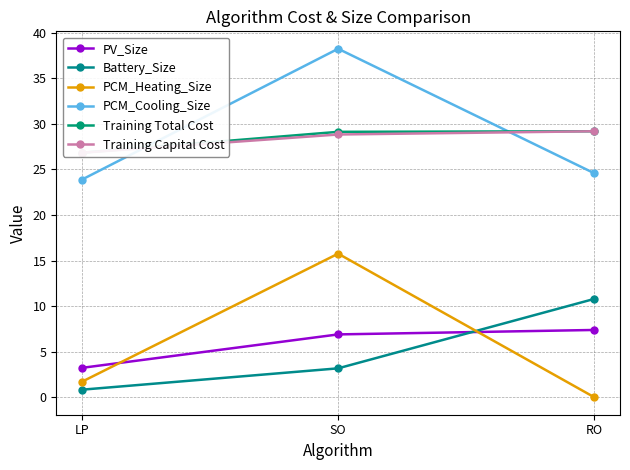

Reading left to right, list all the values displayed in this chart.

PV_Size: LP=3.2	SO=6.9	RO=7.4
Battery_Size: LP=0.8	SO=3.2	RO=10.8
PCM_Heating_Size: LP=1.7	SO=15.8	RO=0.0
PCM_Cooling_Size: LP=23.9	SO=38.2	RO=24.6
Training Total Cost: LP=26.8	SO=29.1	RO=29.2
Training Capital Cost: LP=26.8	SO=28.8	RO=29.2